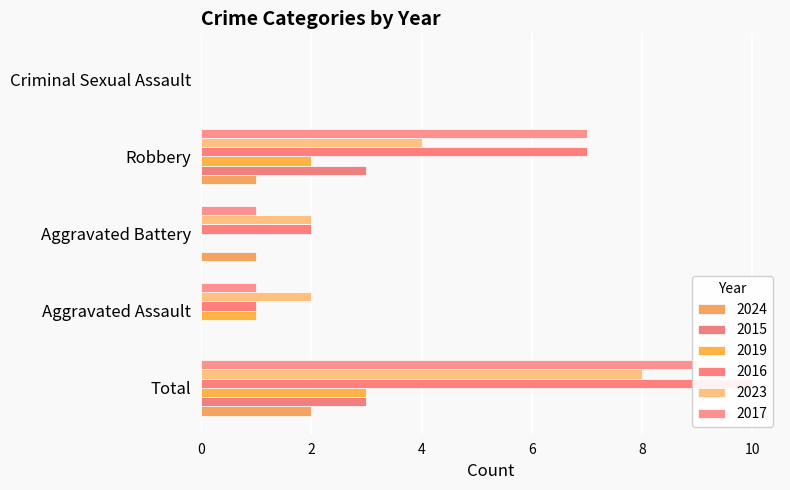

Between Total and Aggravated Assault, which series saw the biggest shift?

2016